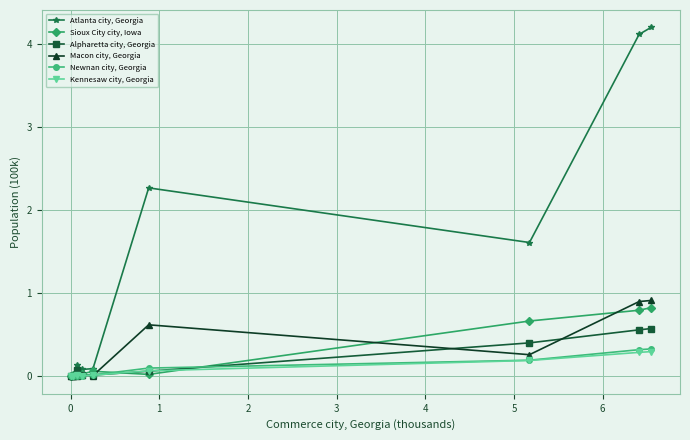

List the series in order of their peak value, lowest first.

Kennesaw city, Georgia, Newnan city, Georgia, Alpharetta city, Georgia, Sioux City city, Iowa, Macon city, Georgia, Atlanta city, Georgia